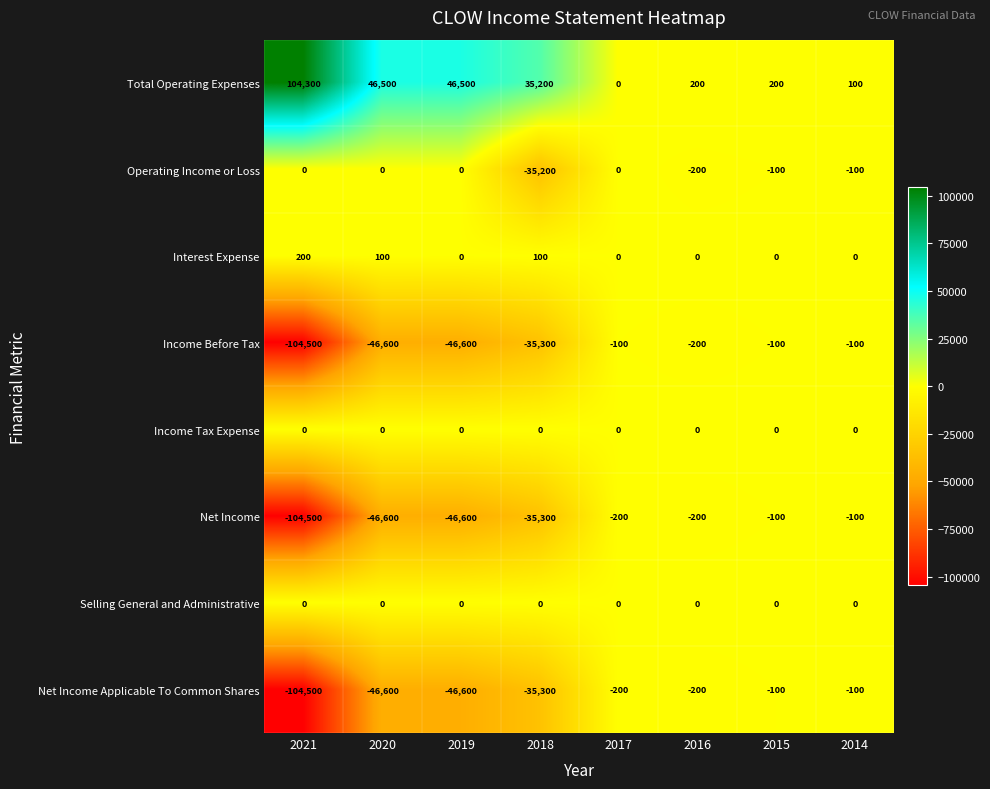

Which series has the largest total across all categories?

Total Operating Expenses